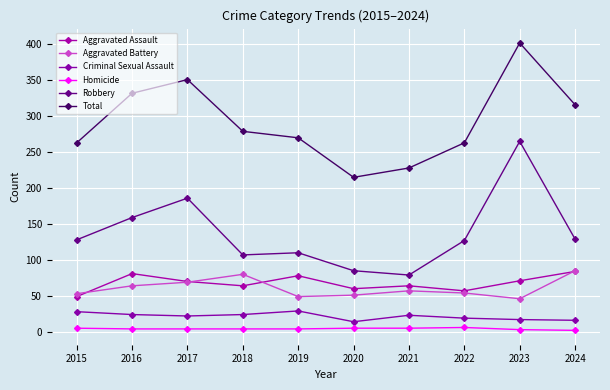

Reading right to left, transcribe all the data shown in this chart.

Aggravated Assault: 84	71	57	64	60	78	64	70	81	49
Aggravated Battery: 85	46	54	57	51	49	80	69	64	53
Criminal Sexual Assault: 16	17	19	23	14	29	24	22	24	28
Homicide: 2	3	6	5	5	4	4	4	4	5
Robbery: 129	265	127	79	85	110	107	186	159	128
Total: 316	402	263	228	215	270	279	351	332	263